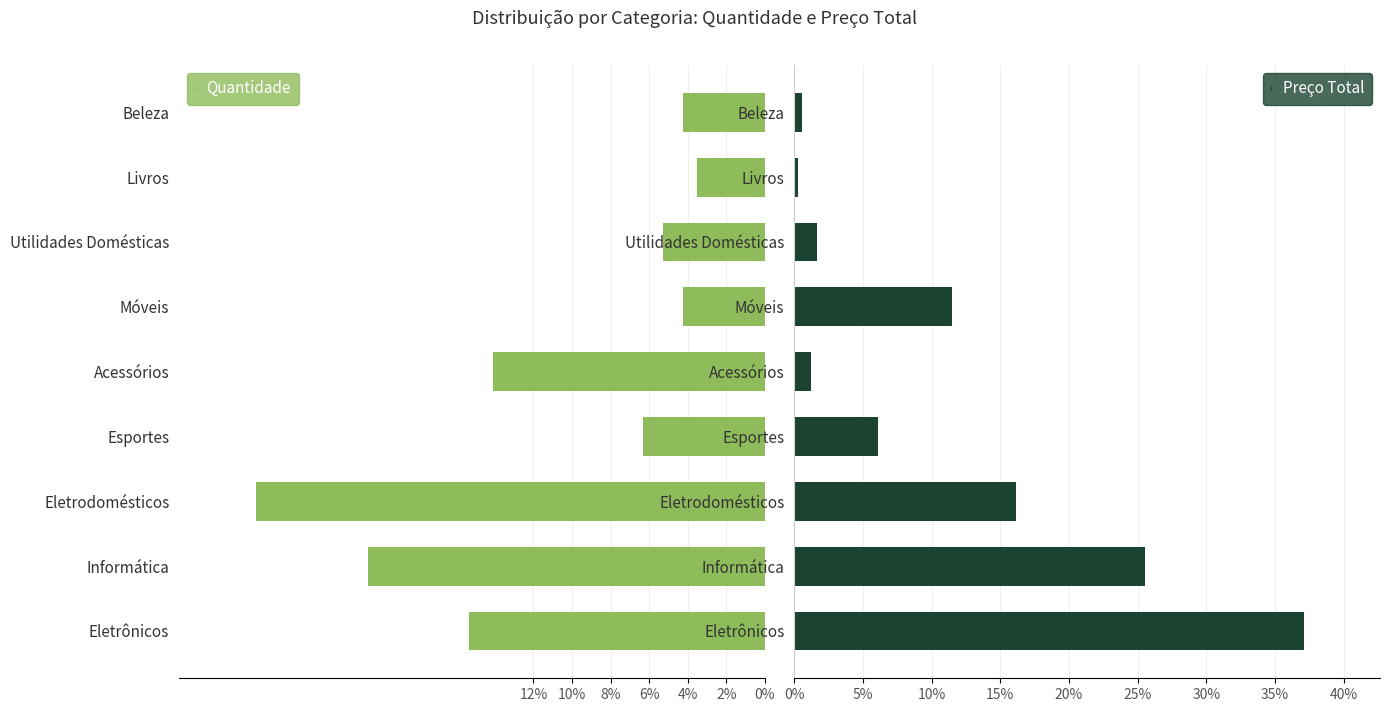

Does the chart contain stacked bars?

No